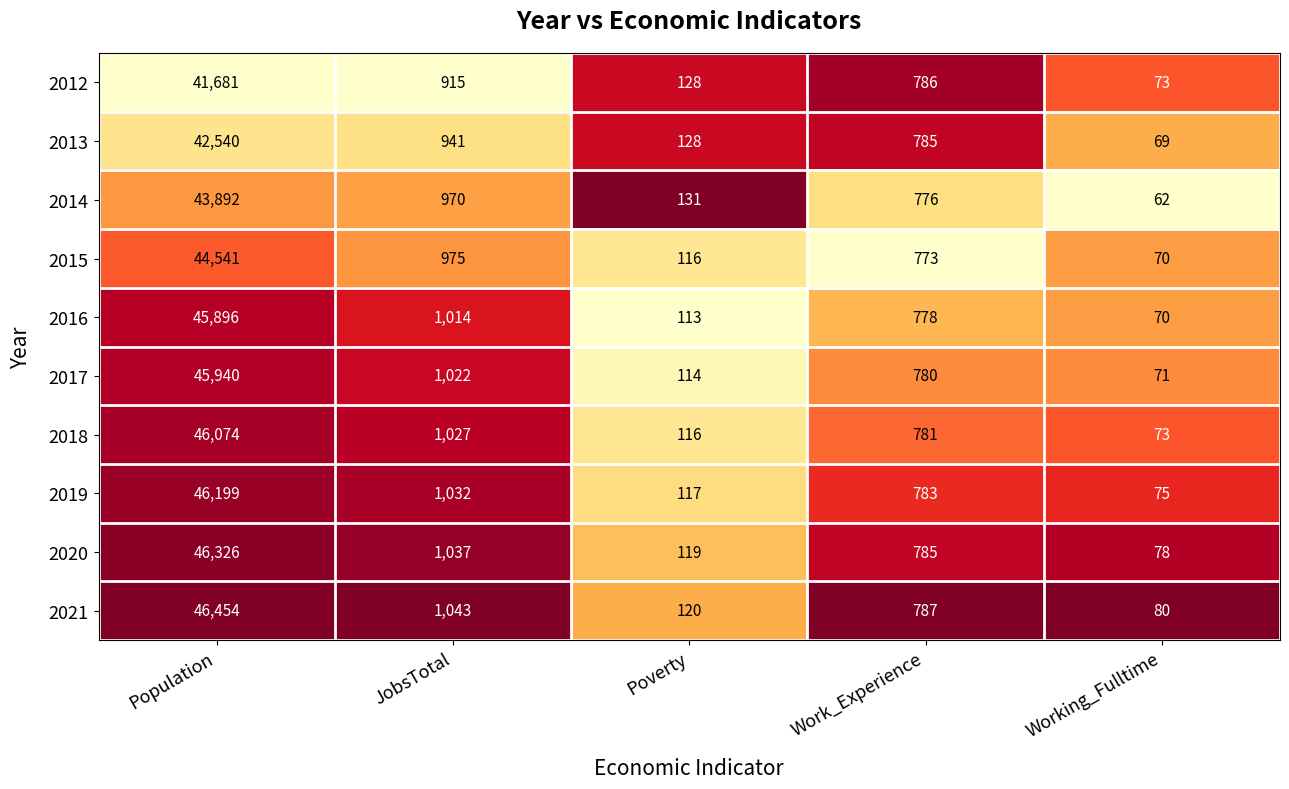

How many categories are shown in the chart?

5